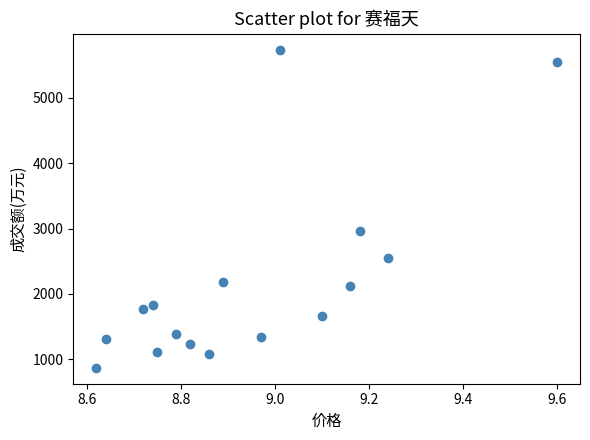

What Y value in the scatter plot is closest to 3303?

2957